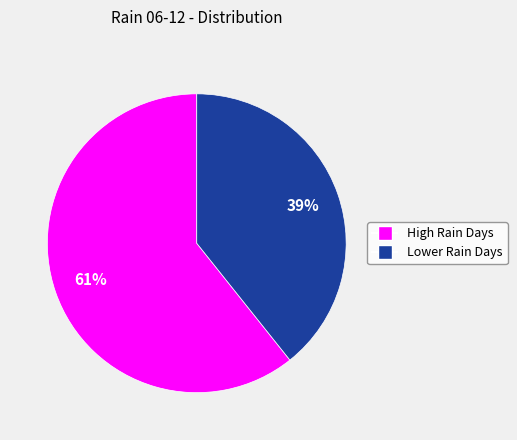

Is there any slice that represents more than half of the pie?

Yes